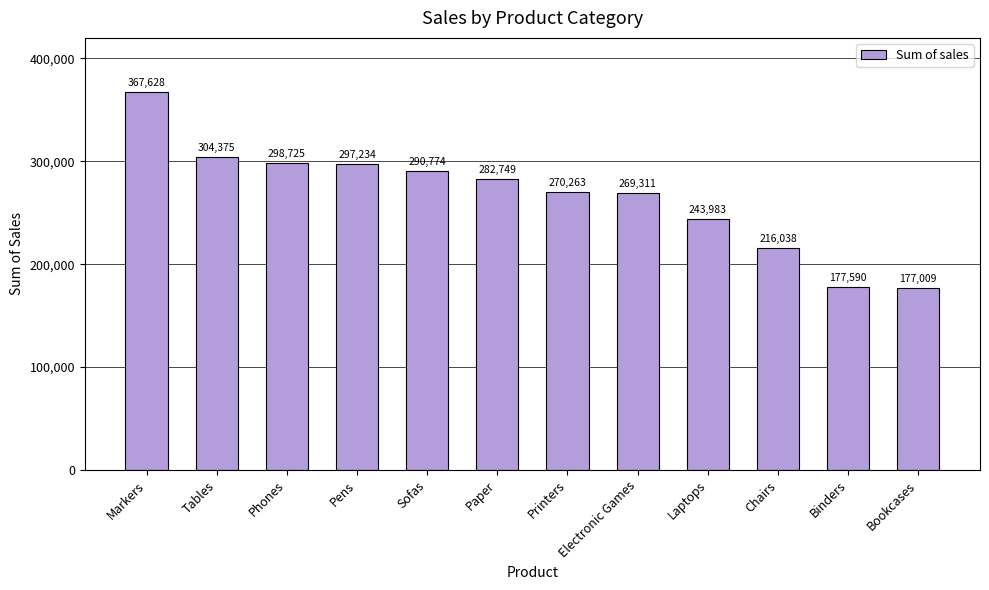

What is the approximate value at Chairs?

216038